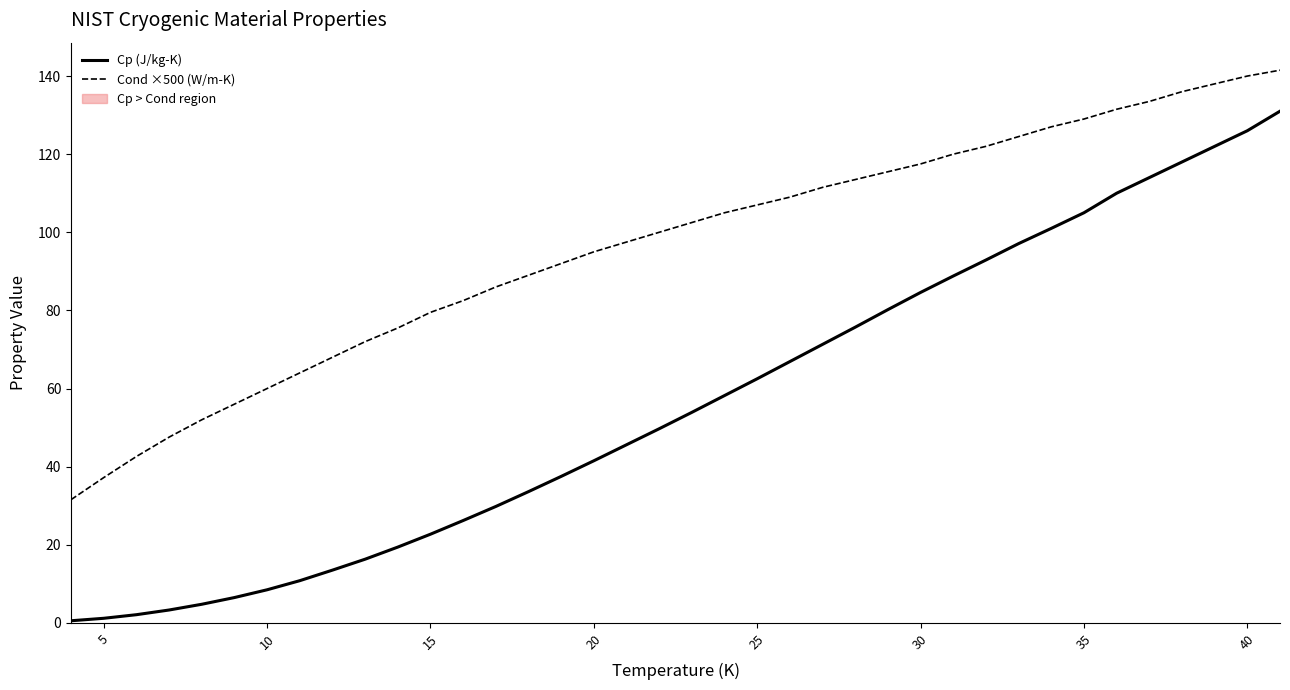

True or false: Cp (J/kg-K) and Cond ×500 (W/m-K) intersect in this chart.

False